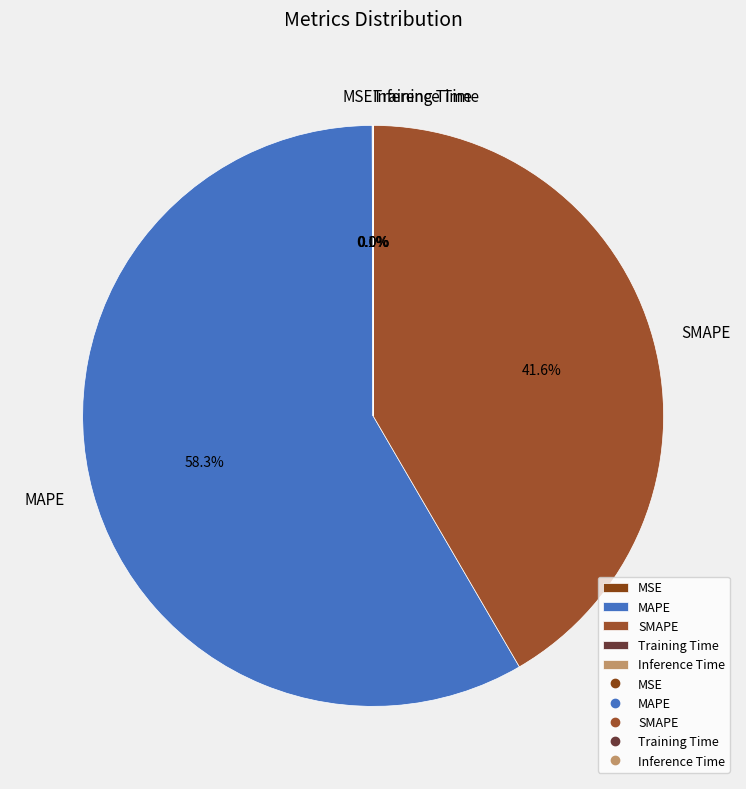

What percentage do MAPE and SMAPE together represent?

99.9%